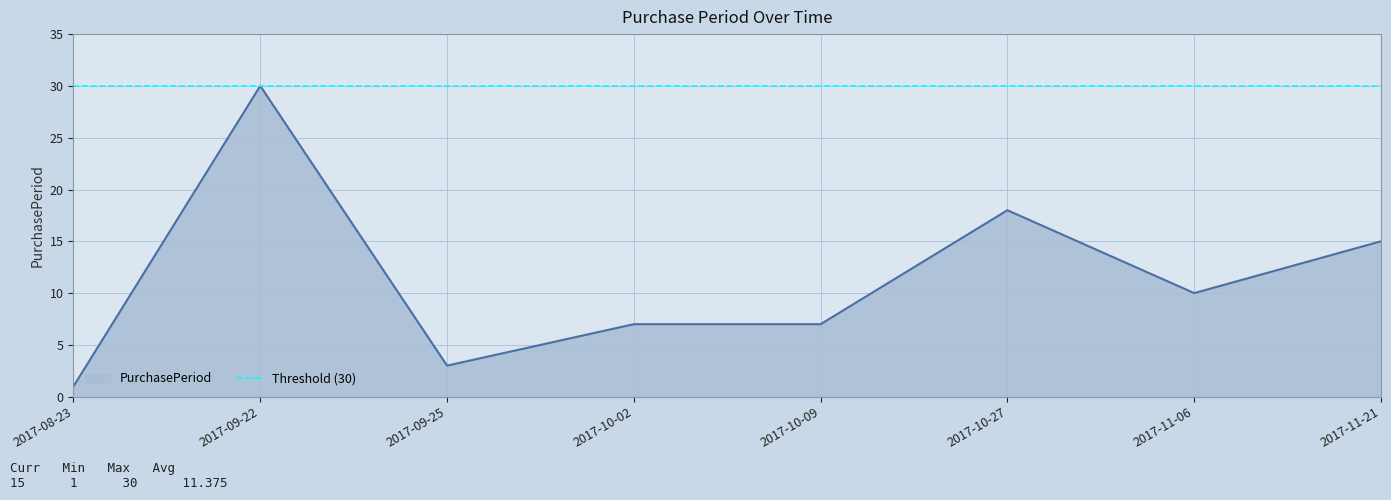

What is the approximate value at 2017-10-09?

7